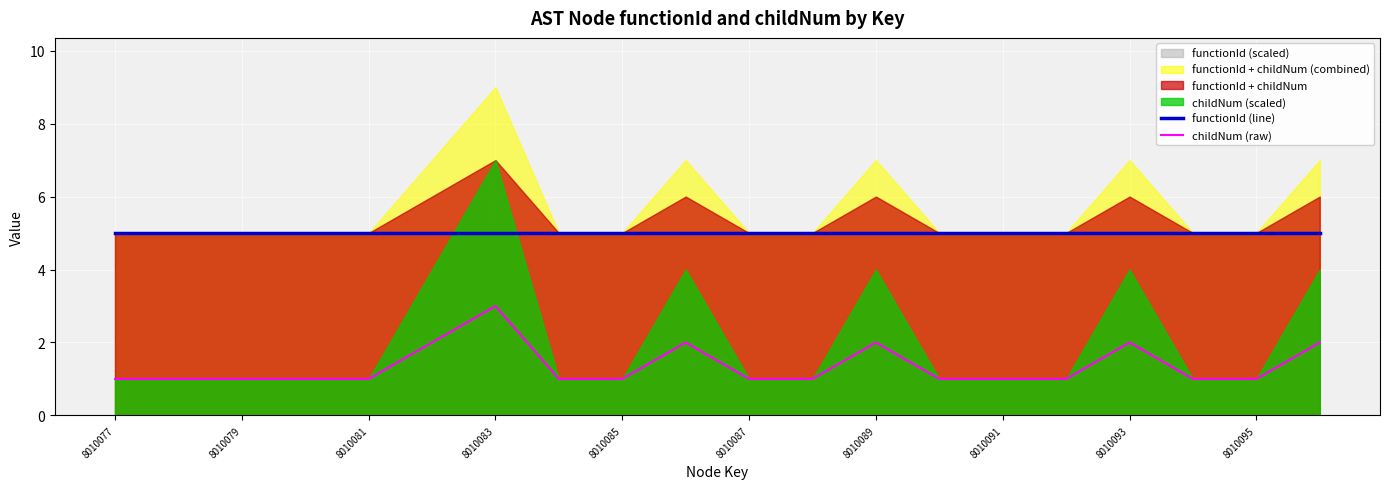

True or false: functionId (line) and childNum (raw) cross at least once.

False